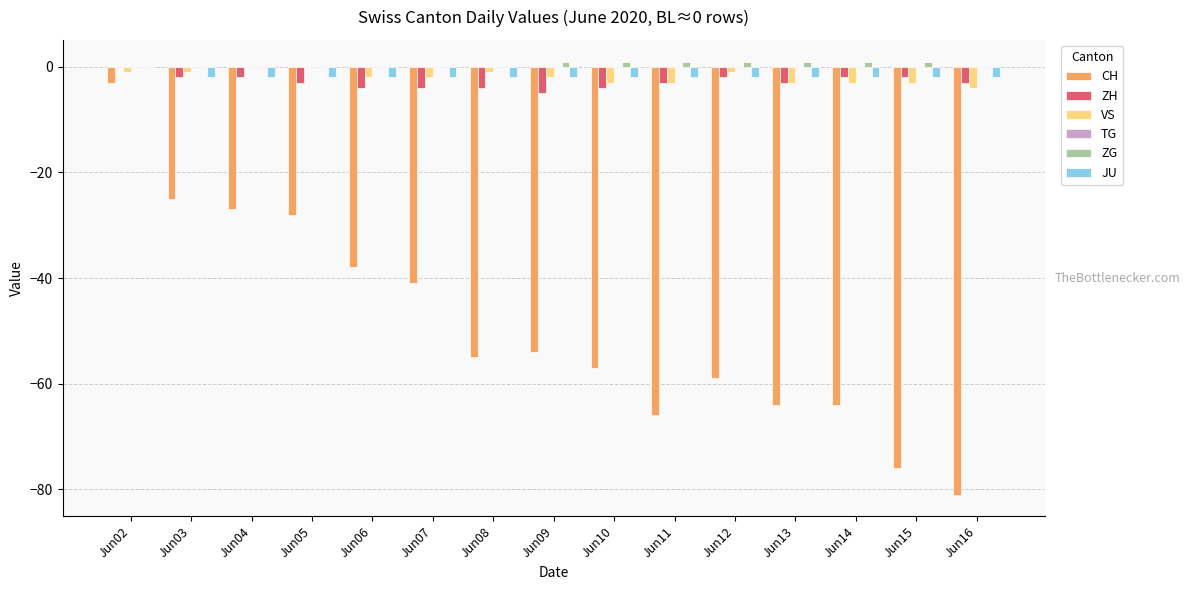

What is the greatest value displayed?

1